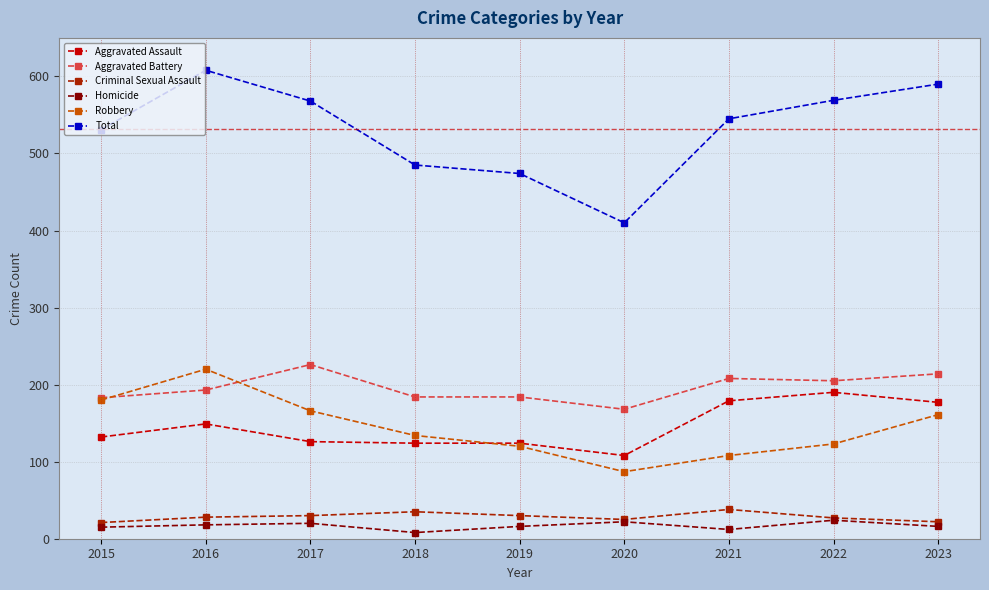

Which category has the highest value in the Total series?

2016